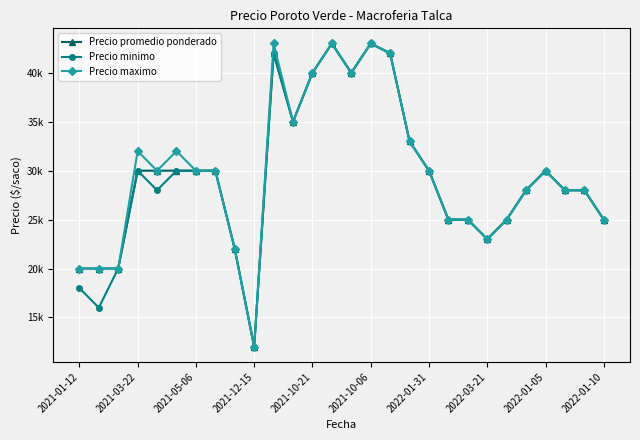

Does the chart have visible grid lines?

Yes